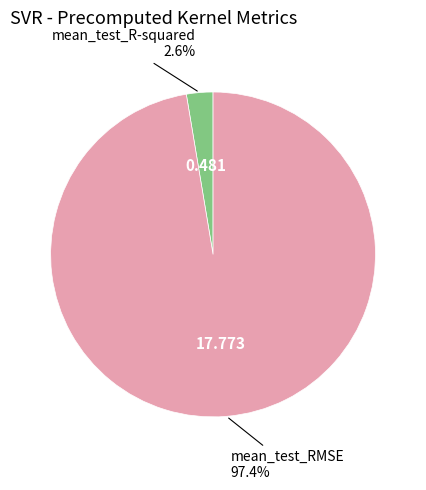

Is there any slice that represents more than half of the pie?

Yes